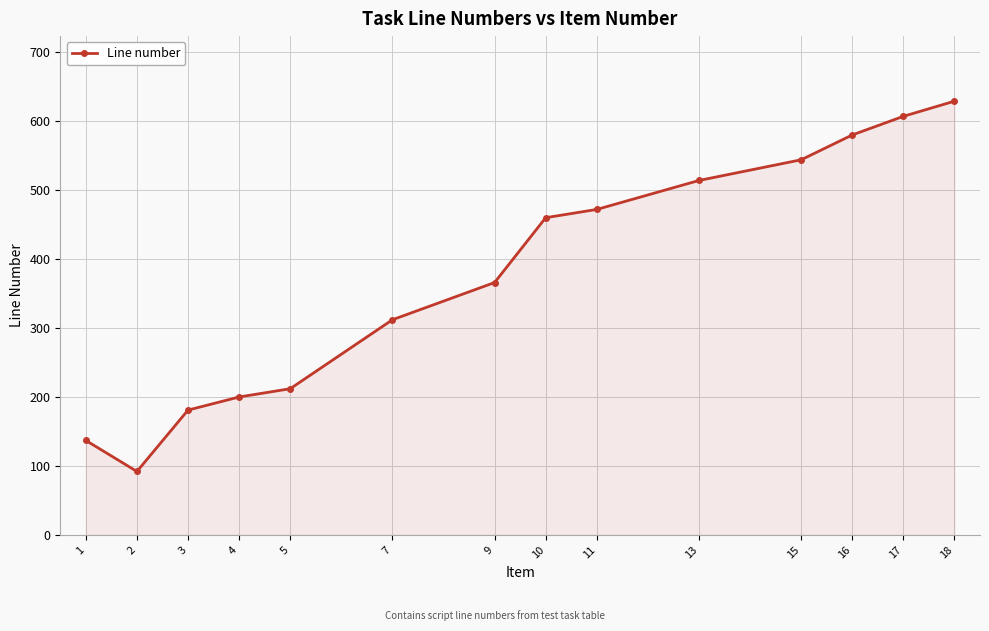

Reading right to left, list all the values displayed in this chart.

18=629	17=607	16=580	15=544	13=514	11=472	10=460	9=366	7=312	5=212	4=200	3=181	2=92	1=137